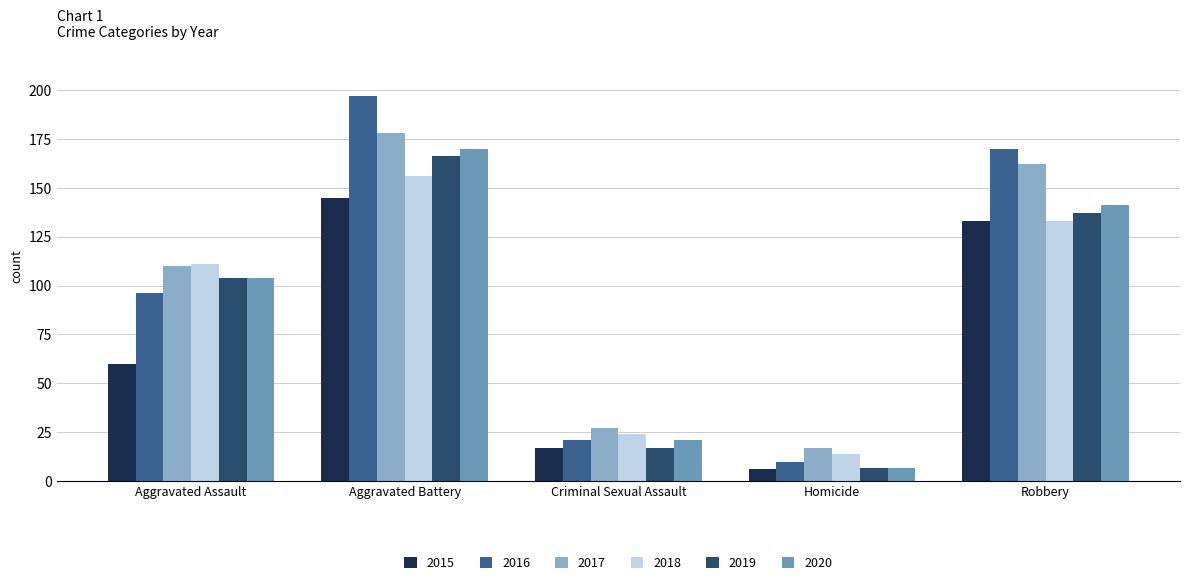

What is the value of the 2018 bar at the 3rd from the left?

24